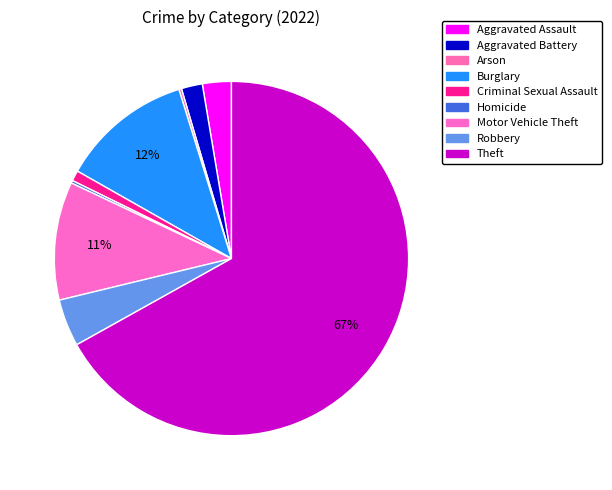

Which slice is the smallest?

Arson